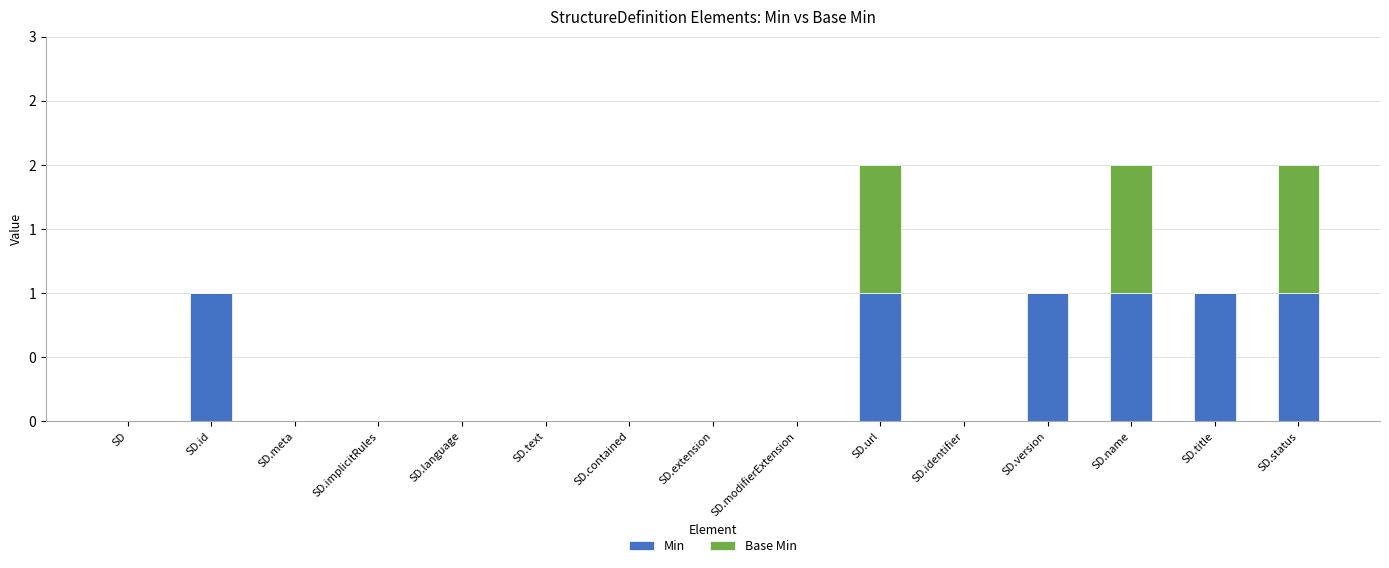

List the series in order of their peak value, highest first.

Min, Base Min